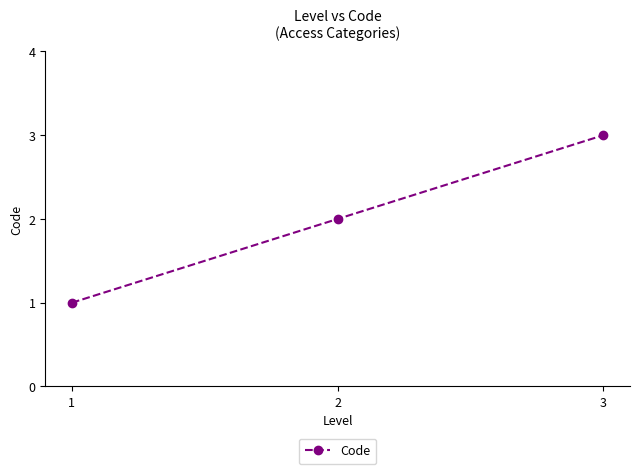

Reading left to right, extract all data points from this chart.

1=1	2=2	3=3